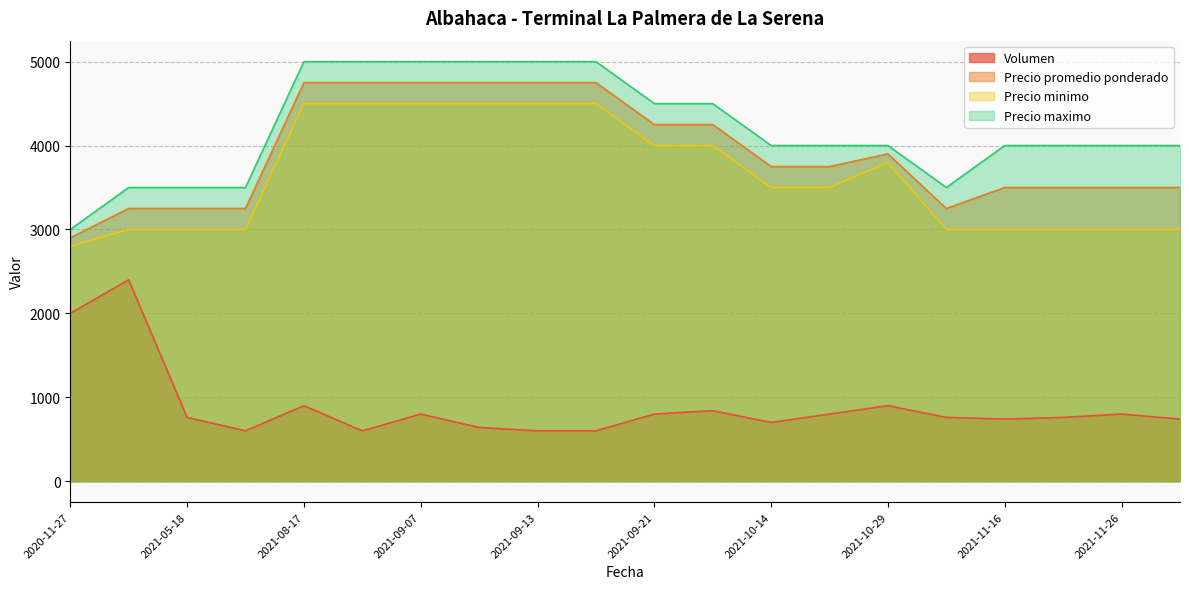

Rank the series by their maximum value, from highest to lowest.

Precio maximo, Precio promedio ponderado, Precio minimo, Volumen